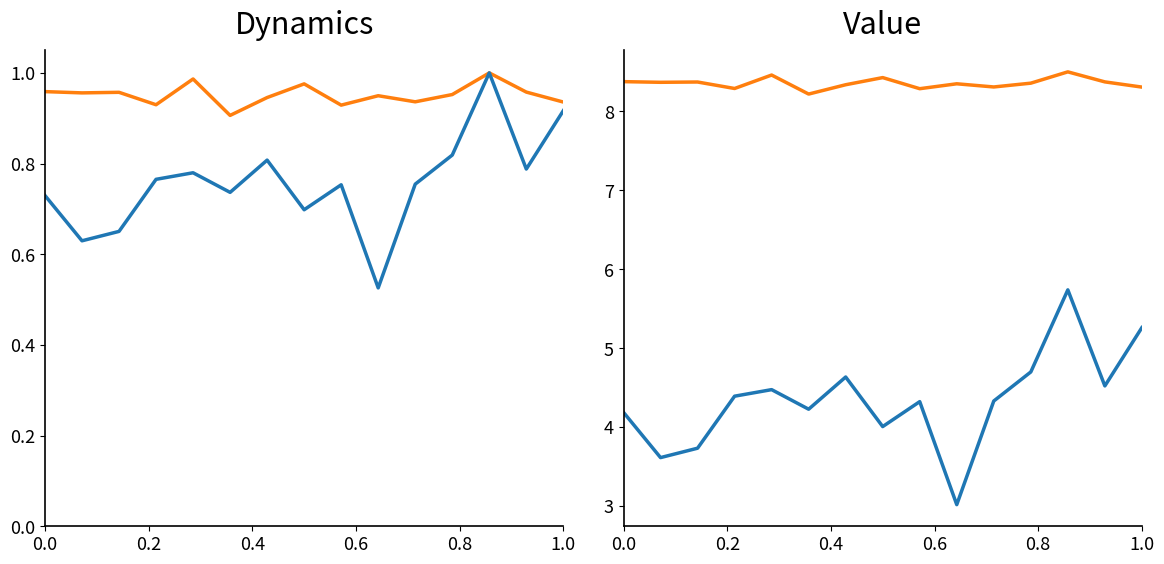

At how many categories does at least one series exceed 8?

15